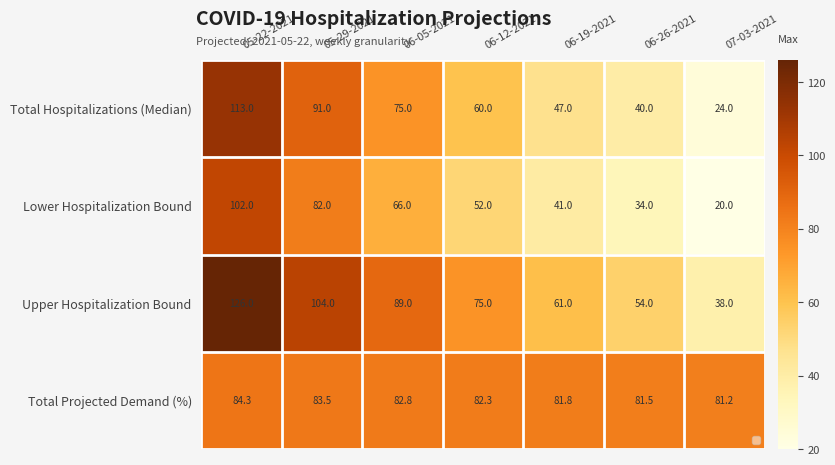

At which category is the sum across all series the highest?

05-22-2021